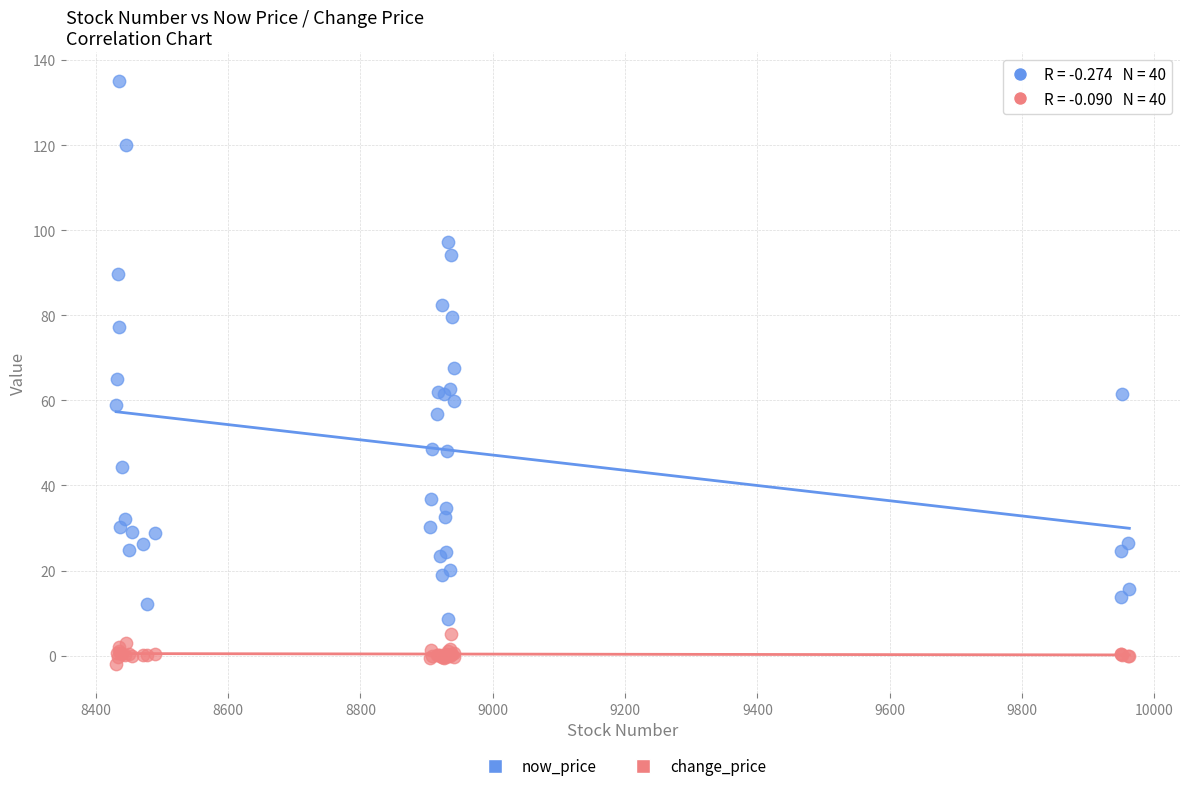

Which series contains the lowest Y value?

change_price